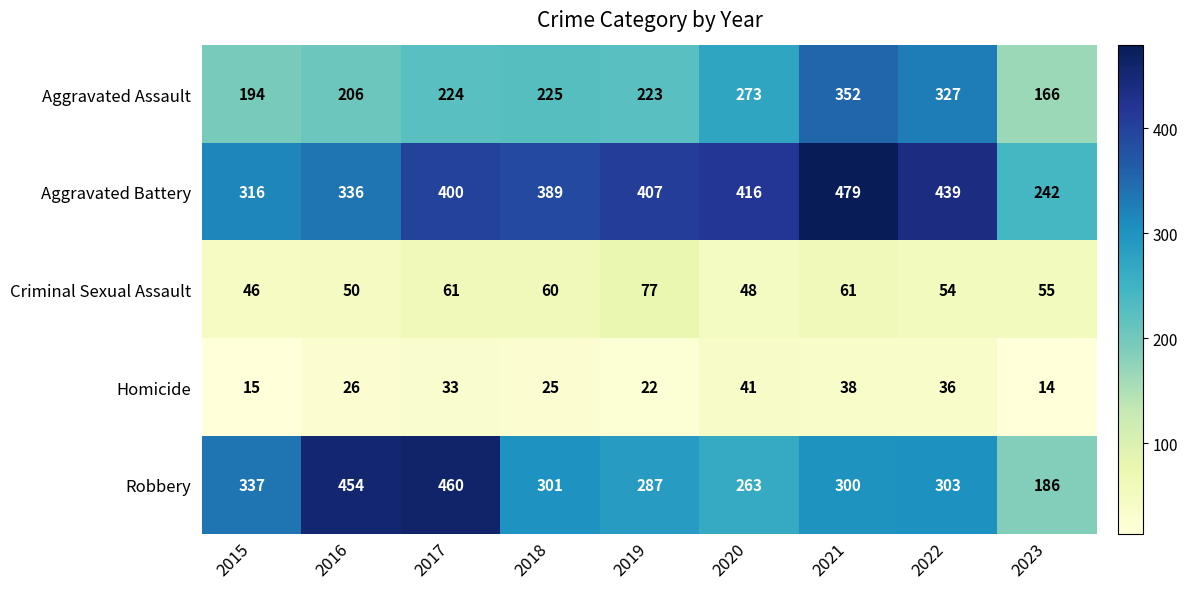

Rank the categories by Robbery value from lowest to highest.

2023, 2020, 2019, 2021, 2018, 2022, 2015, 2016, 2017